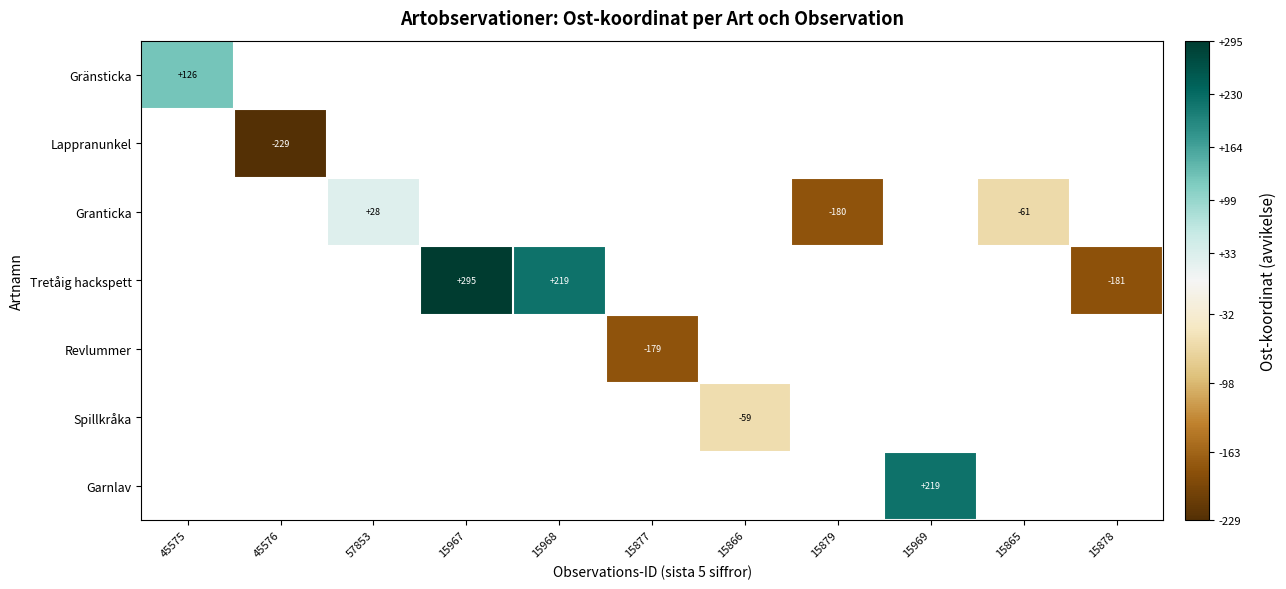

How many distinct data groups are displayed?

7